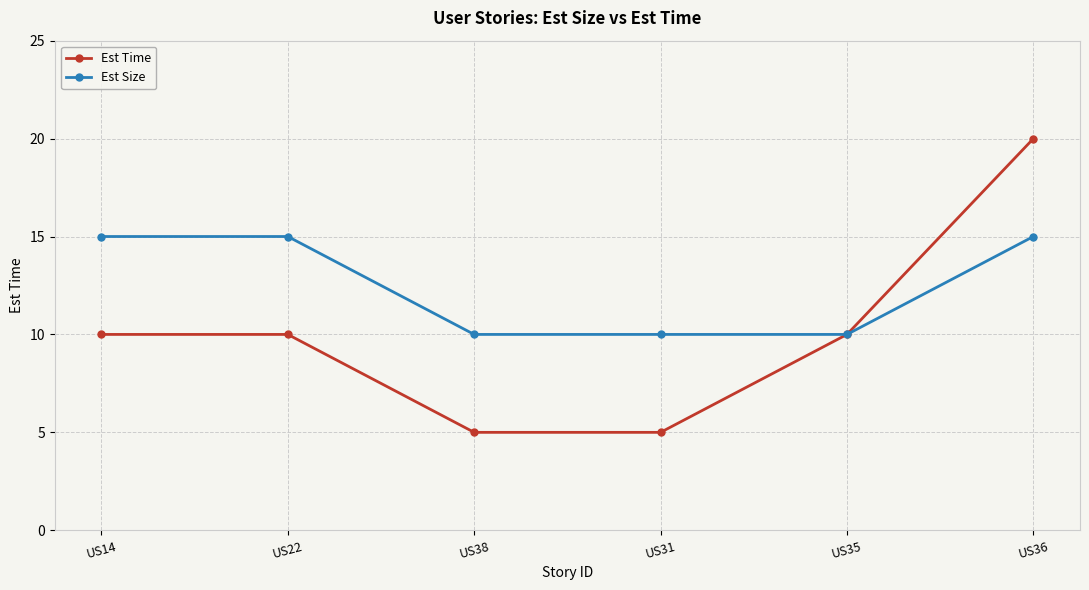

List the series in order of their overall mean, highest first.

Est Size, Est Time